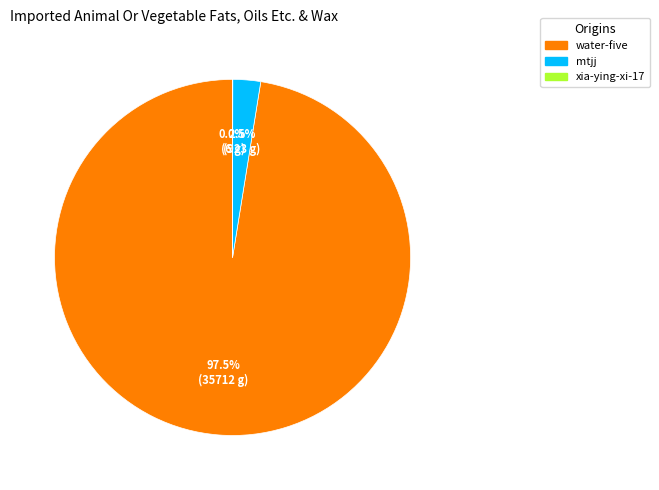

Which slice is the largest?

water-five